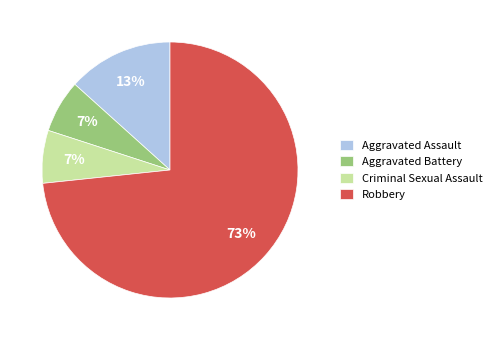

To the nearest percent, what is the average slice percentage?

25%